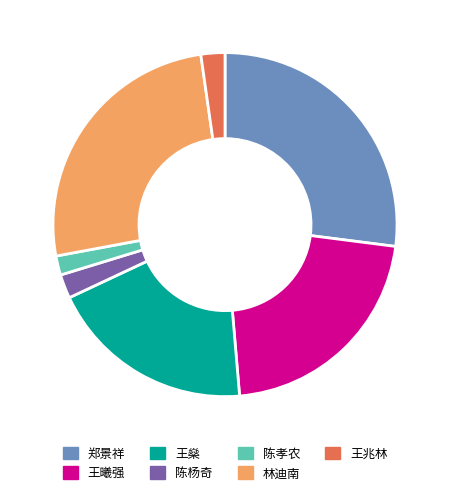

Combined, do 陈孝农 and 王兆林 account for over 50%?

No